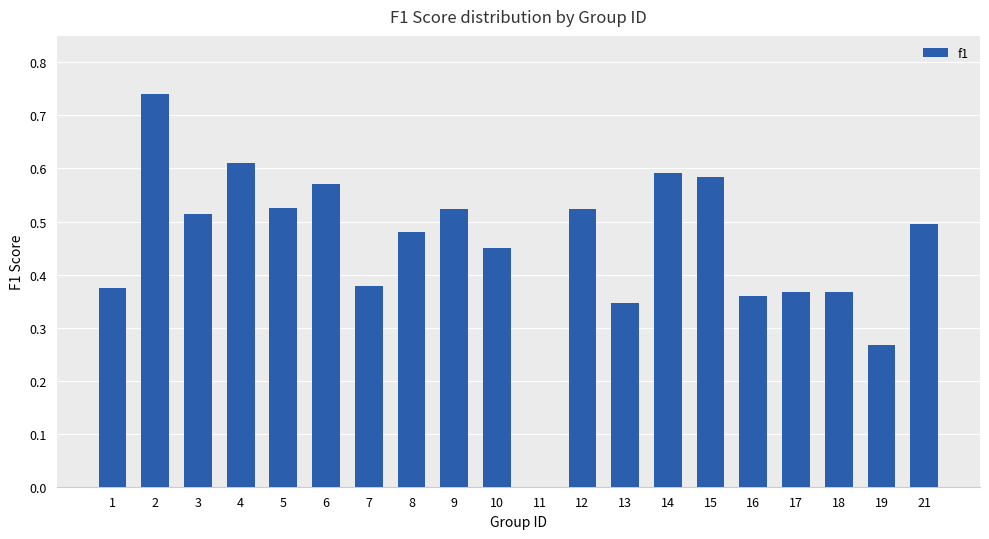

The chart shows a value of 0.4 at 11. True or false?

False